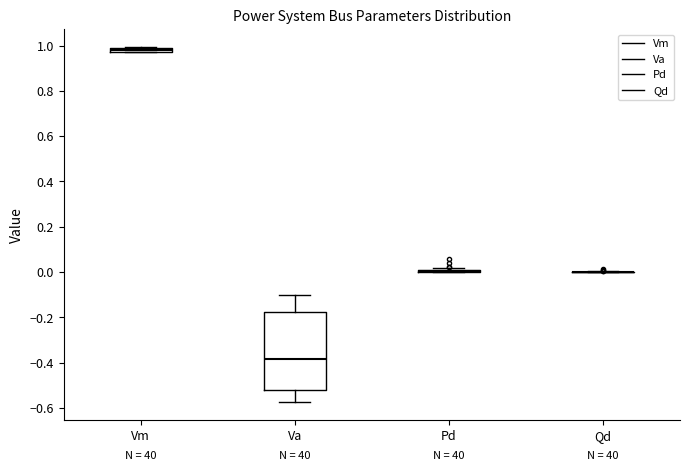

Where does the lower whisker of the box for Va end on the y-axis? The values are not printed on the chart, so give them approximately, as read against the axis.

-0.58